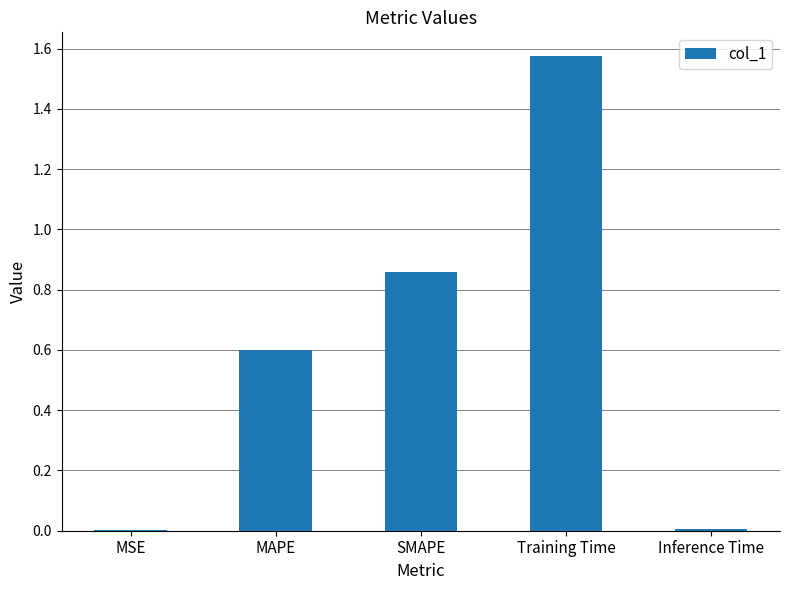

Is it true that the value at Training Time is 2.5?

False